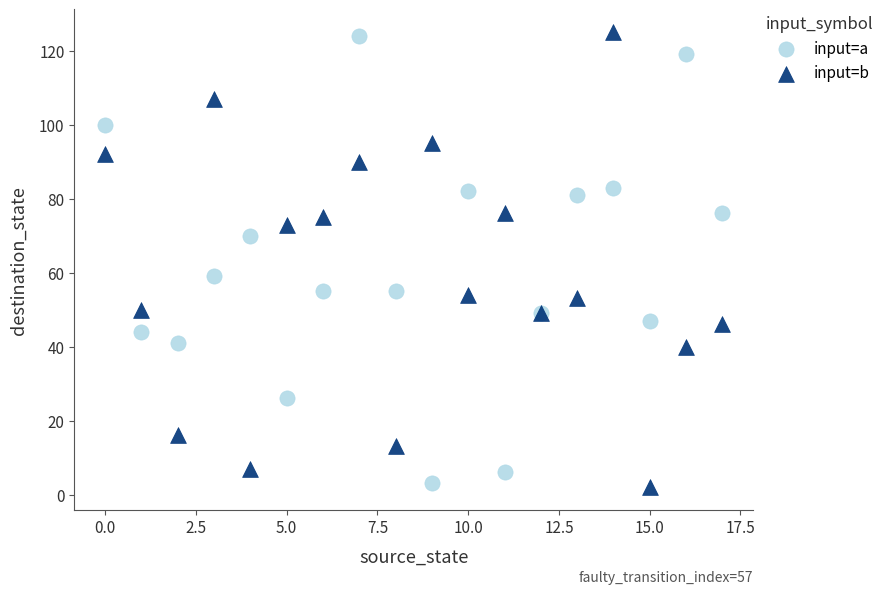

Which series has the widest spread of Y values?

input=b